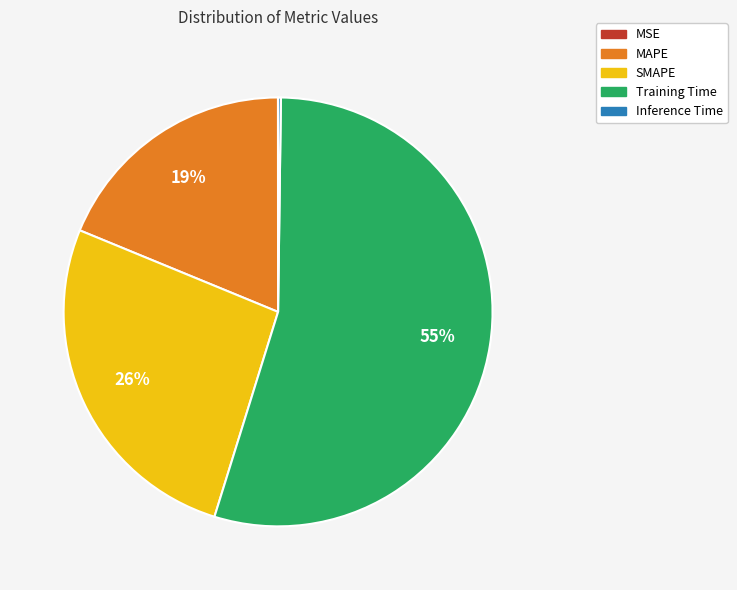

Does Training Time represent more than half of the total?

Yes